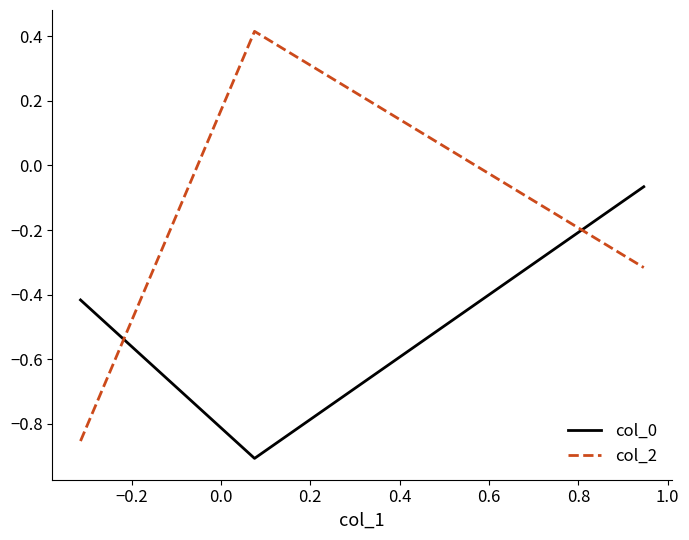

Does the chart have visible grid lines?

No